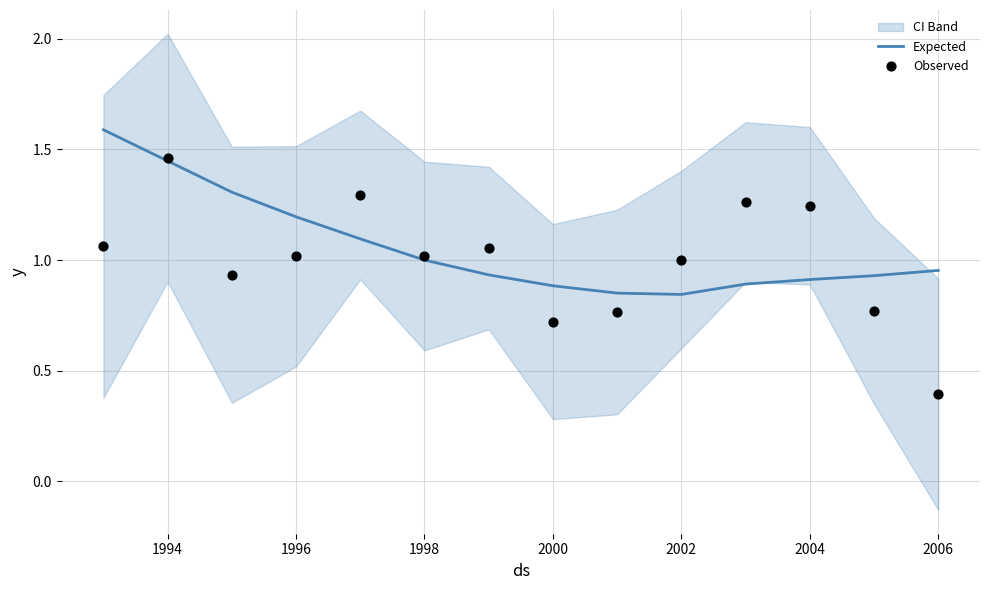

Which series contains the highest Y value?

Expected